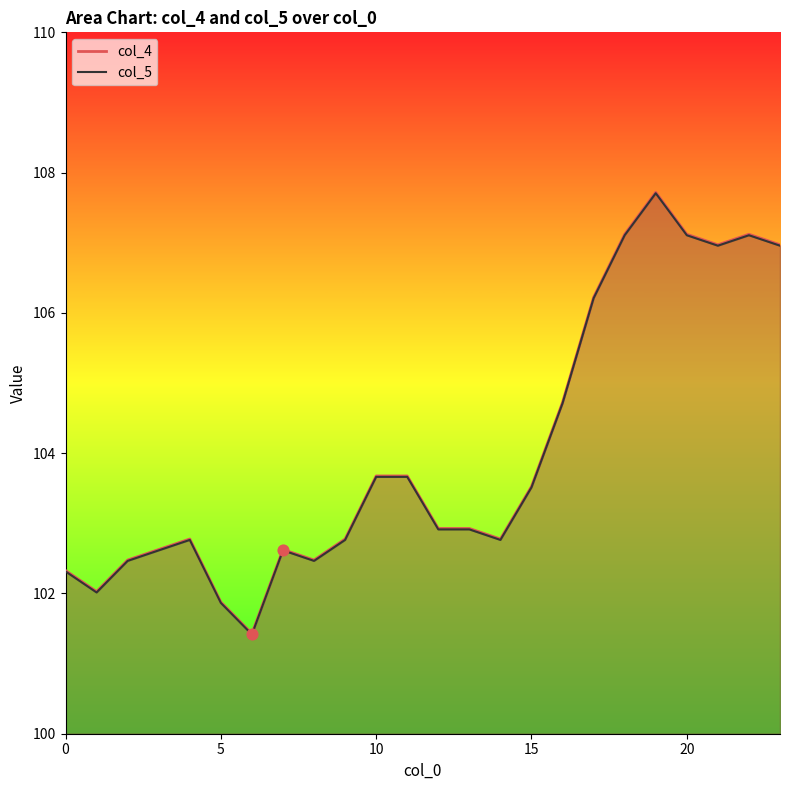

What are all the series names shown in the legend?

col_4, col_5